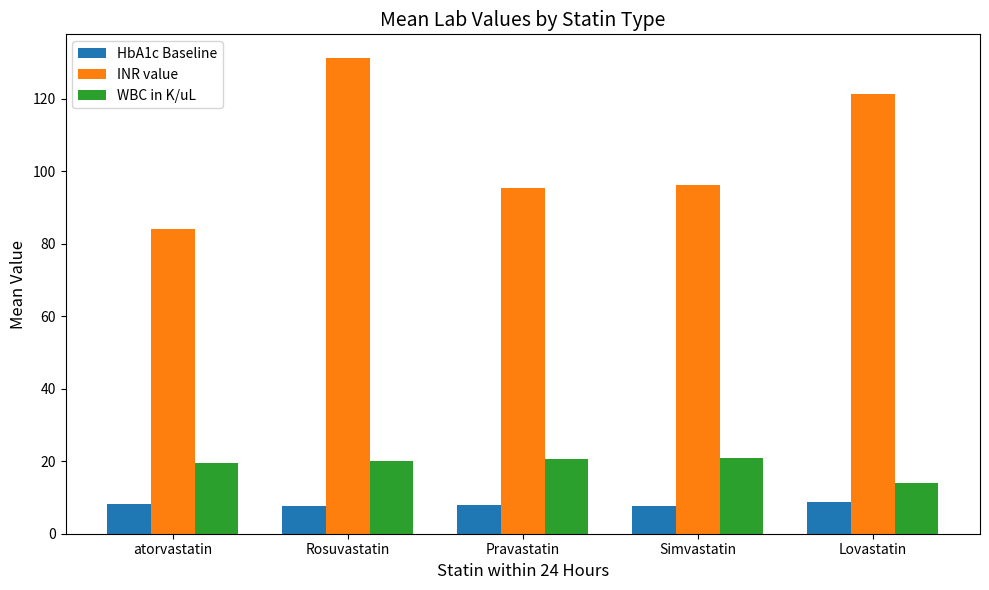

What value does the WBC in K/uL series have at Simvastatin?

20.8